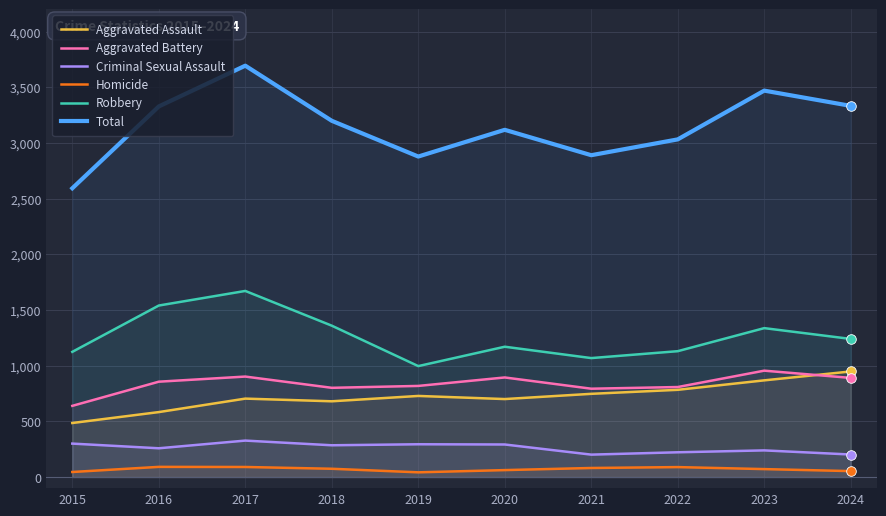

At how many categories does at least one series exceed 1786?

10